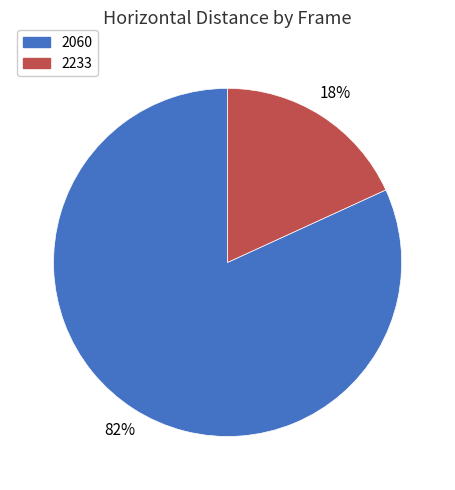

Which category has the biggest portion of the pie?

2060